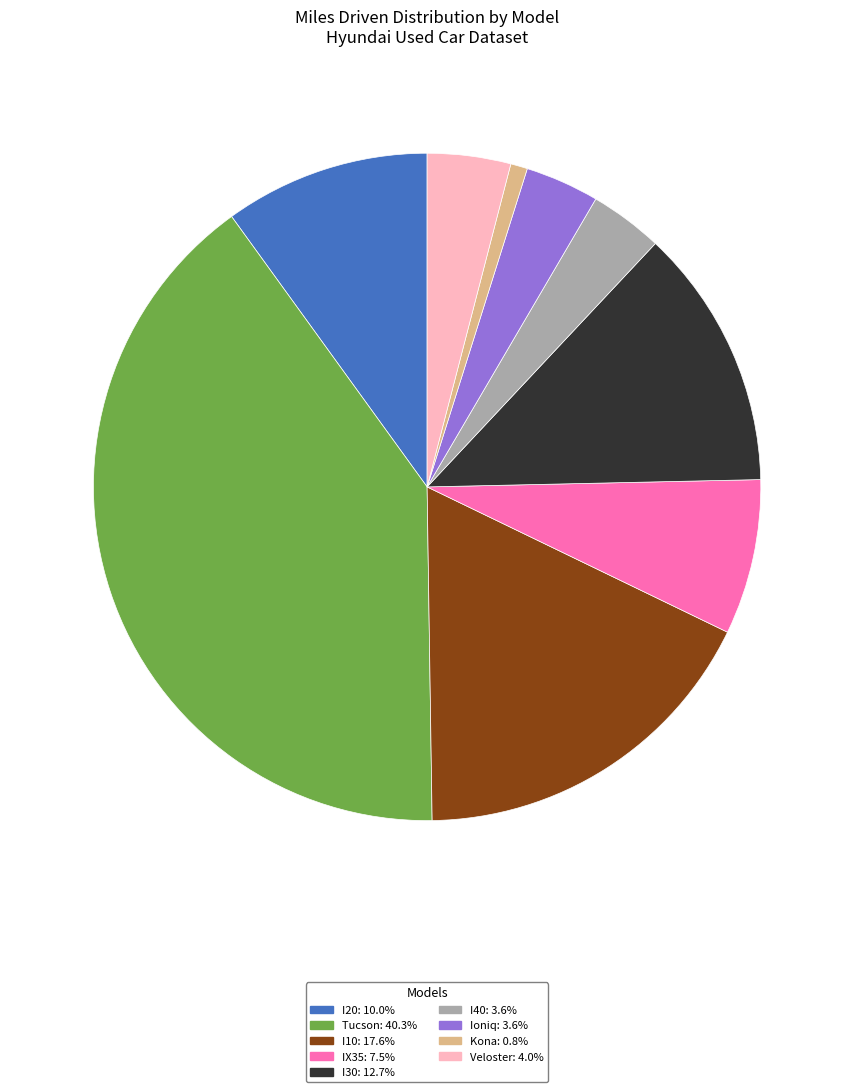

Is there any slice that represents more than half of the pie?

No